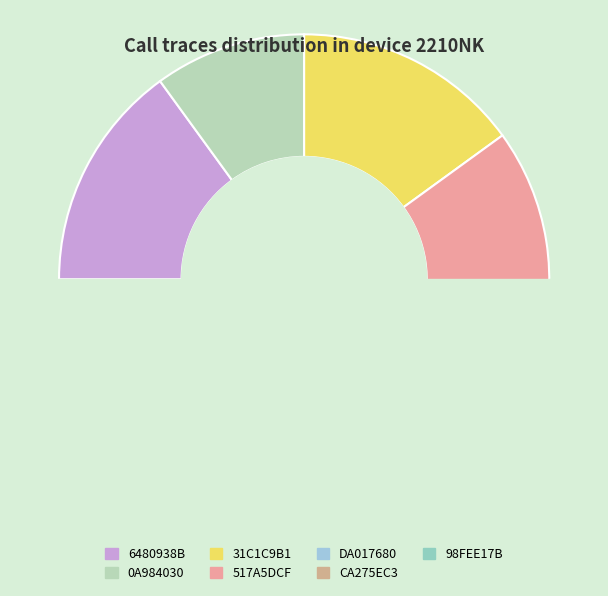

Which slice is the smallest?

0A984030-2833-480C-8275-FD70103E65D1